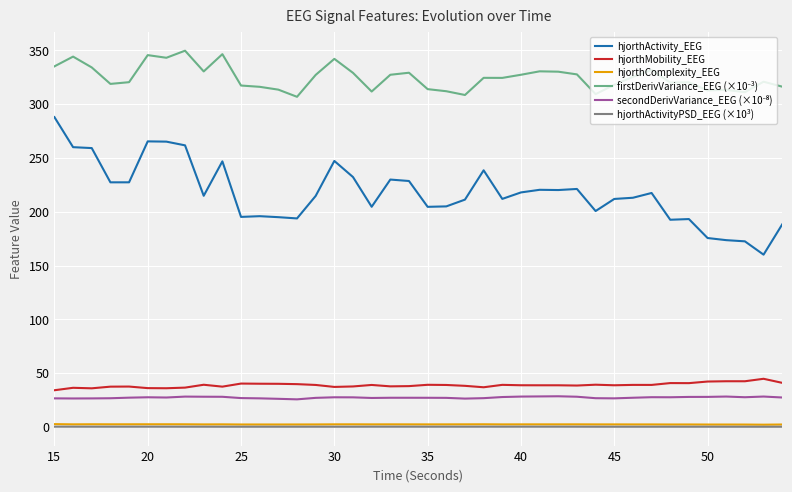

How many distinct data groups are displayed?

6